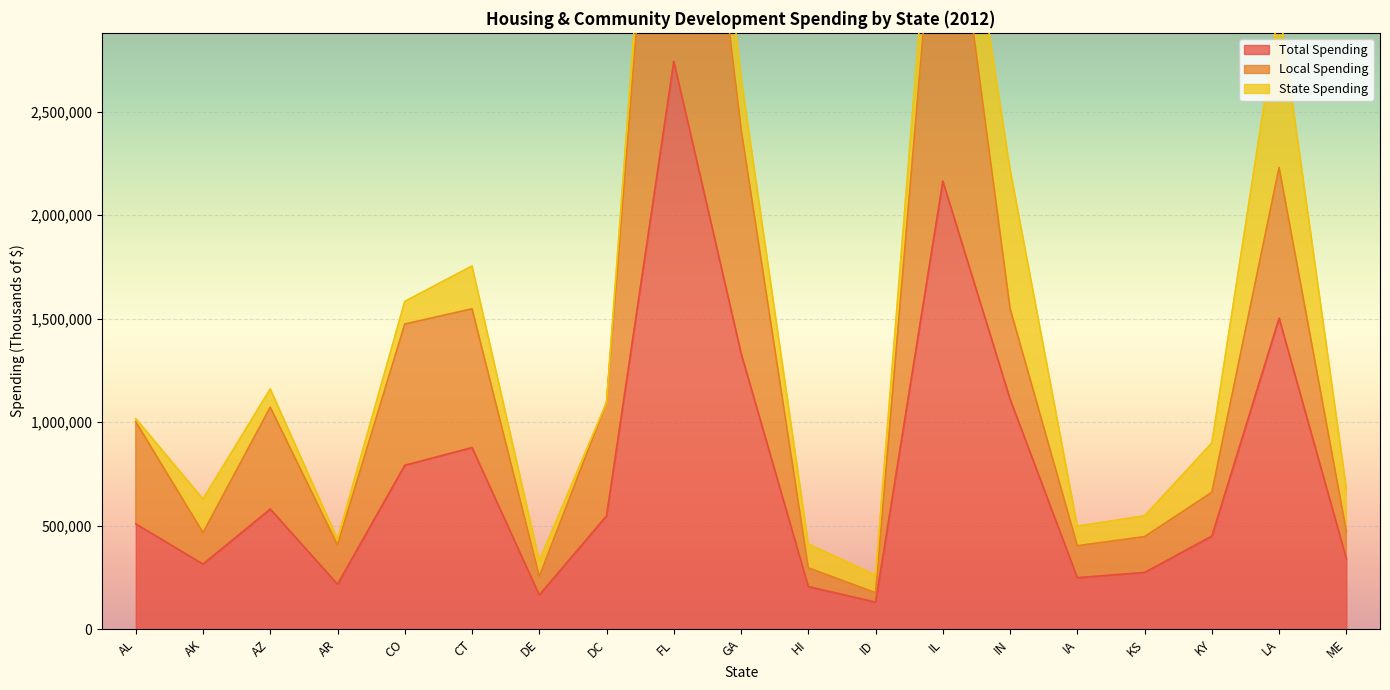

The Total Spending series shows 1110697 at IN. True or false?

True